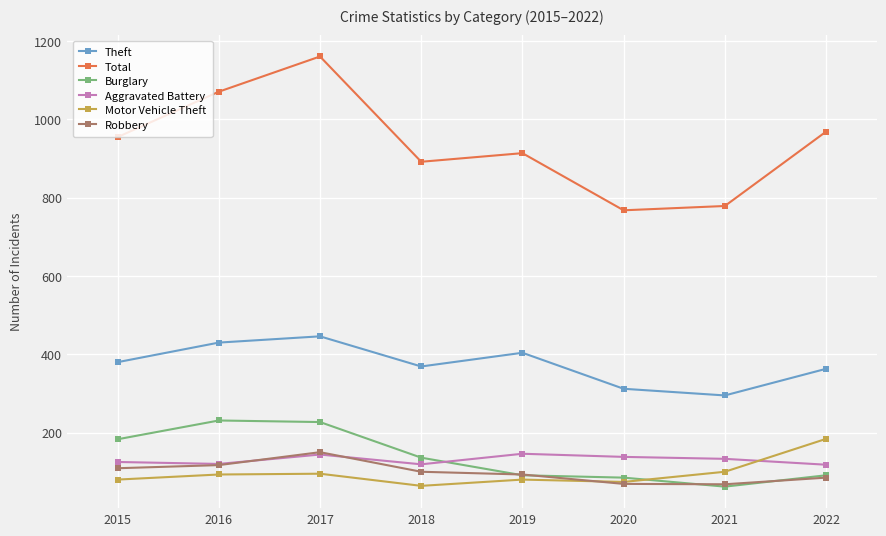

Is it true that Theft equals 187 at 2018?

False